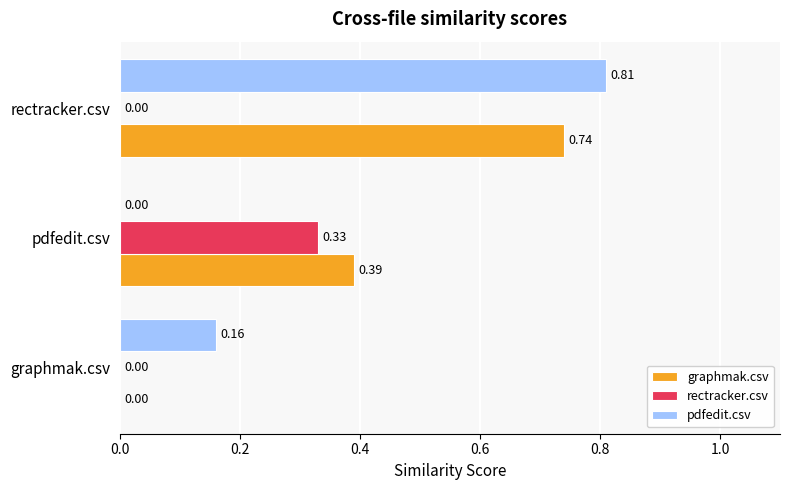

At which category does the chart reach its peak across all series?

rectracker.csv